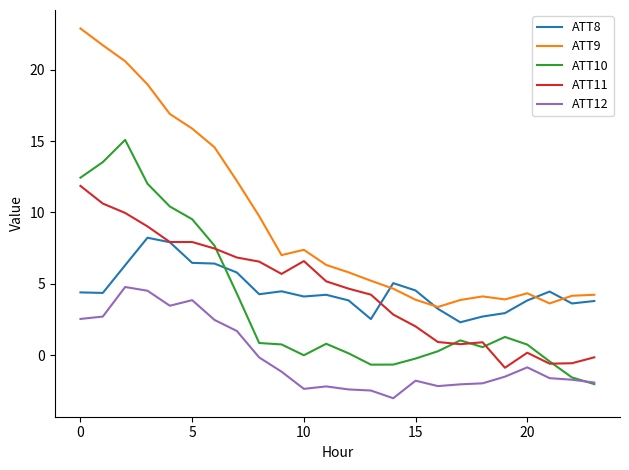

What is the minimum value for ATT11?

-0.9